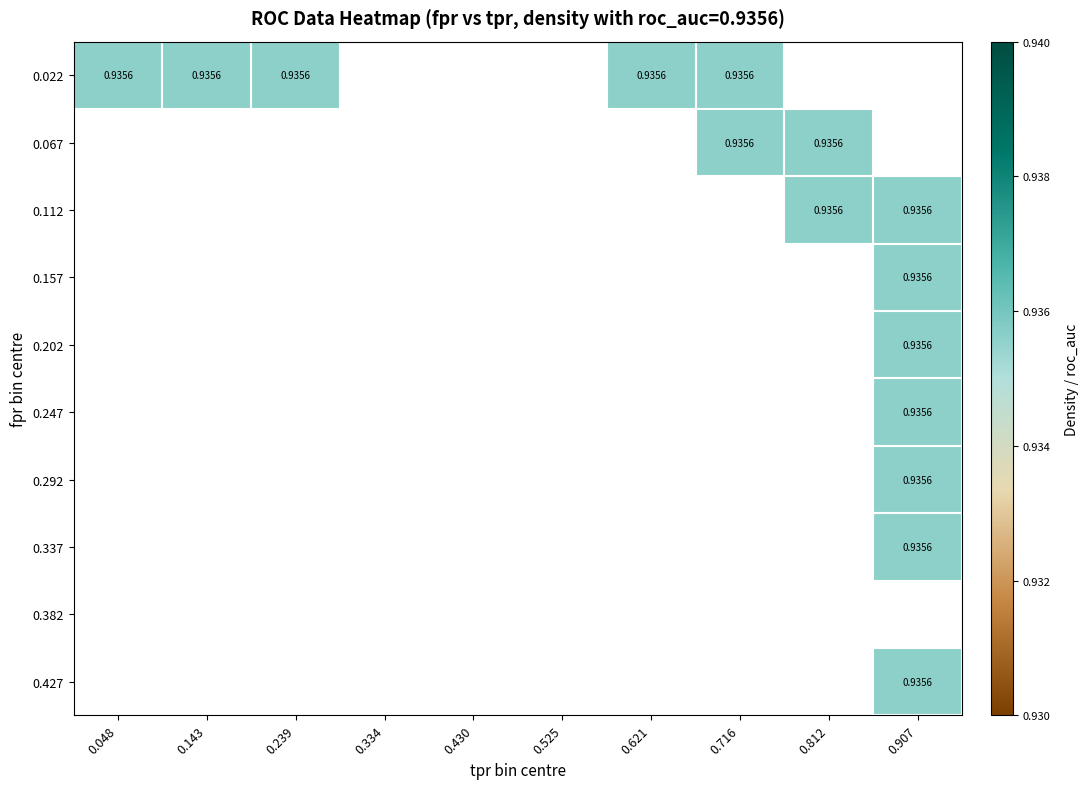

Is it true that tpr equals 0.4 at 34?

False